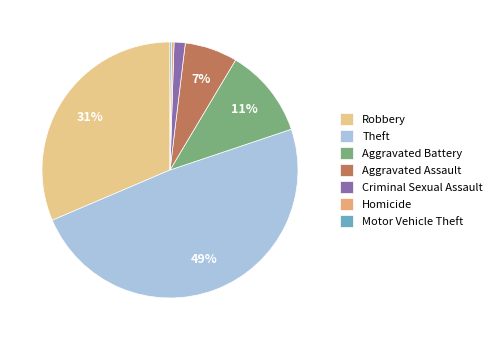

To the nearest percent, what is the combined percentage of Motor Vehicle Theft and Homicide?

1%